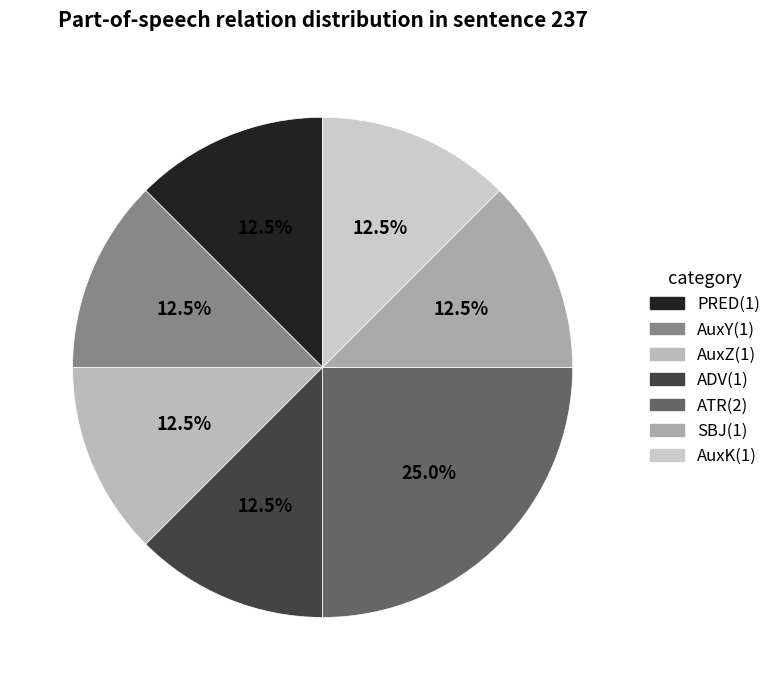

How much of the chart is everything except AuxZ?

87.5%